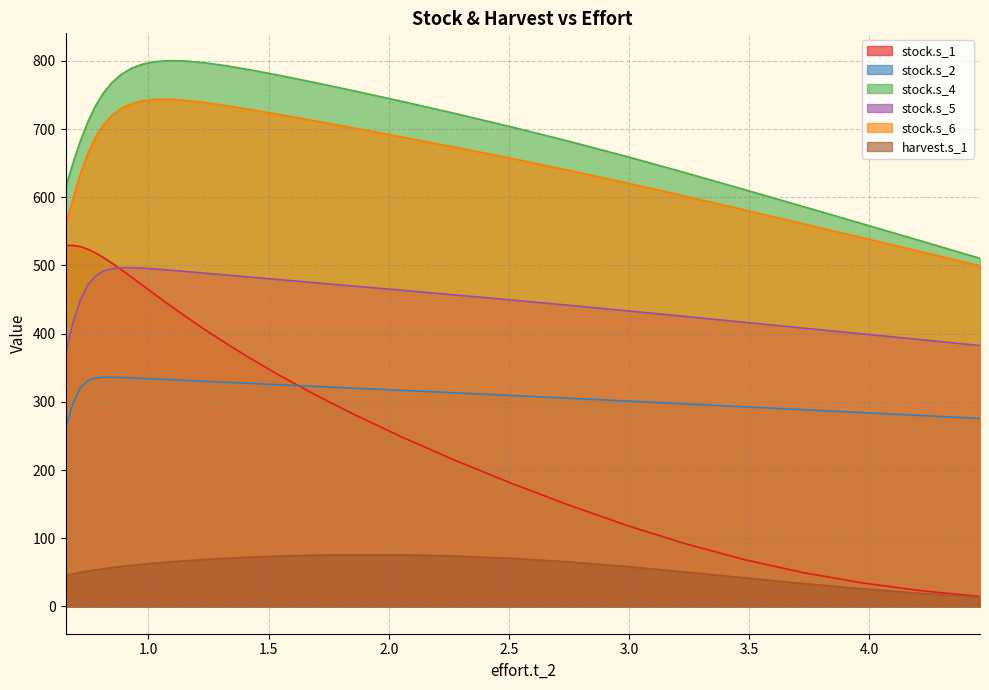

Reading right to left, what are all the values shown in this chart?

stock.s_1: 14.6	22.9	34.4	49.6	68.7	91.8	118.8	149.0	181.6	215.1	248.4	280.4	310.5	338.1	363.3	386.2	406.9	425.5	442.3	457.5	471.1	483.4	494.2	503.7	511.9	518.7	524.0	527.6	529.4	529.1
stock.s_2: 275.7	279.9	284.2	288.5	292.7	297.0	301.2	305.4	309.5	313.3	316.8	319.9	322.7	325.0	327.0	328.7	330.2	331.4	332.6	333.5	334.4	335.1	335.8	336.1	336.1	334.8	330.7	320.3	298.2	260.7
stock.s_4: 510.4	535.7	561.1	586.4	611.3	635.8	659.6	682.4	703.8	723.3	740.6	755.5	768.1	778.4	786.7	792.9	797.3	799.8	800.3	798.8	795.0	788.8	779.8	767.8	752.3	733.0	709.7	682.2	650.5	614.8
stock.s_5: 382.5	391.1	399.6	408.2	416.7	425.1	433.5	441.7	449.6	456.9	463.6	469.5	474.6	479.1	482.8	486.1	488.8	491.2	493.2	494.9	496.1	496.8	496.7	495.2	491.5	484.1	470.8	449.0	416.3	372.1
stock.s_6: 499.5	520.0	540.6	561.2	581.5	601.4	621.0	639.8	657.5	673.8	688.4	701.1	711.9	721.0	728.5	734.5	739.0	742.0	743.6	743.4	741.3	737.0	729.9	719.6	705.4	686.7	663.0	633.7	598.8	558.6
harvest.s_1: 13.4	19.1	25.8	33.6	41.9	50.5	58.5	65.4	70.7	74.0	75.6	75.9	75.2	73.9	72.3	70.5	68.7	66.9	65.2	63.5	61.8	60.2	58.5	56.9	55.2	53.5	51.7	49.8	47.7	45.2